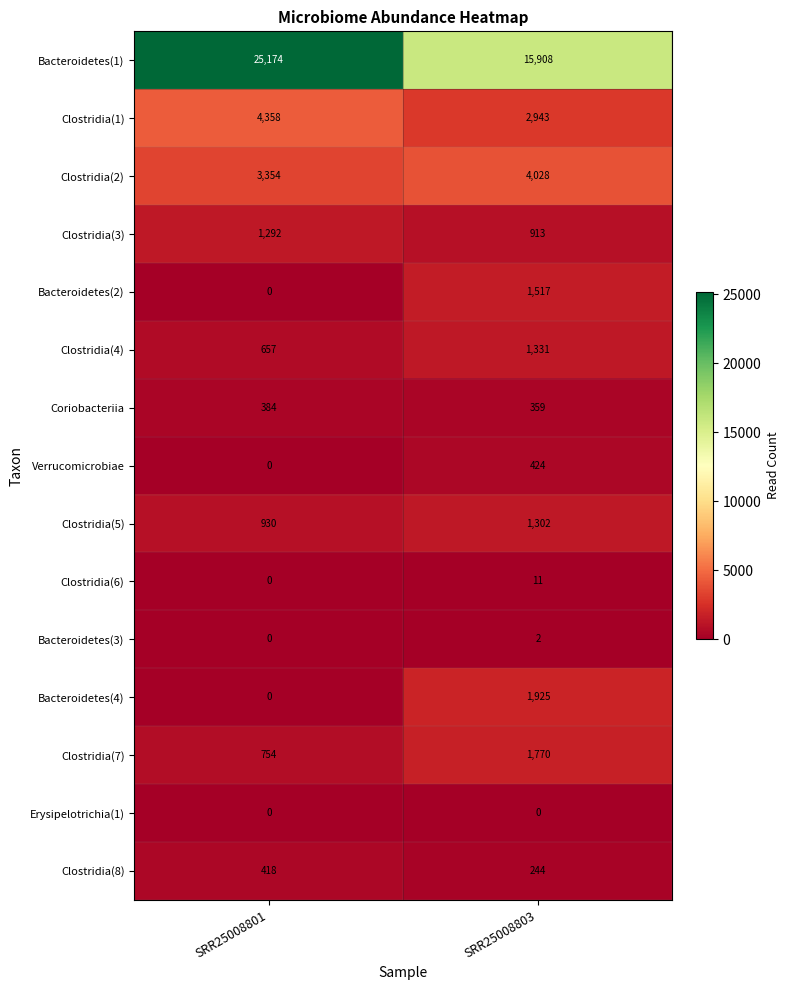

Rank the series at SRR25008803 from highest to lowest value.

Bacteroidetes(1), Clostridia(2), Clostridia(1), Bacteroidetes(4), Clostridia(7), Bacteroidetes(2), Clostridia(4), Clostridia(5), Clostridia(3), Verrucomicrobiae, Coriobacteriia, Clostridia(8), Clostridia(6), Bacteroidetes(3), Erysipelotrichia(1)